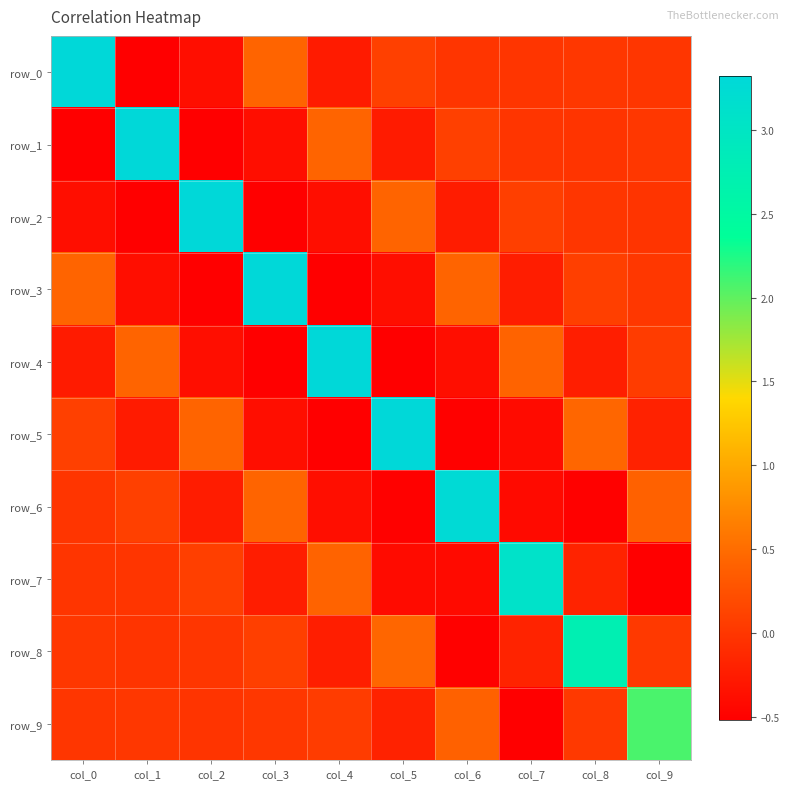

What is the maximum value shown in the chart?

3.3